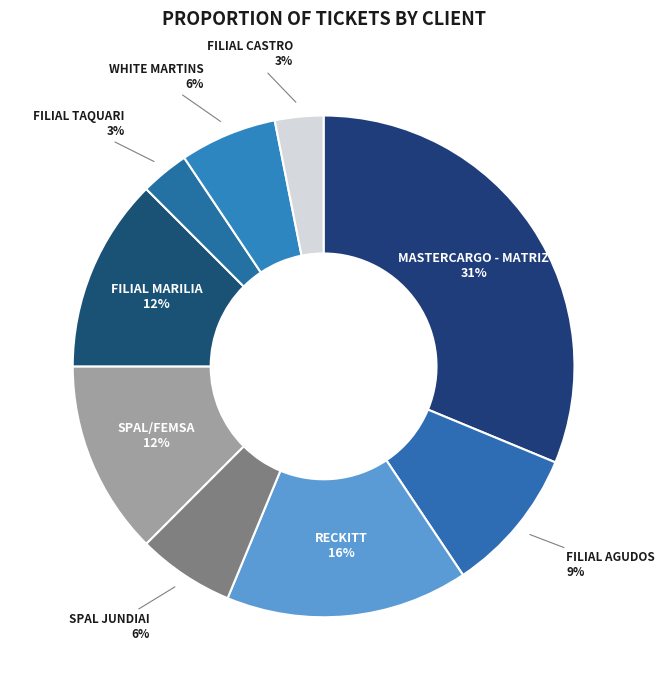

Combined, do FILIAL TAQUARI and FILIAL CASTRO account for over 50%?

No